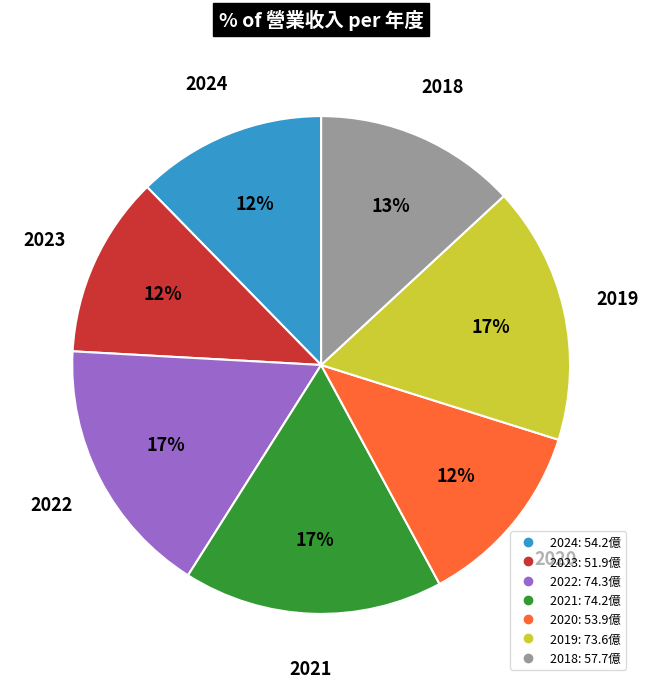

To the nearest percent, what is the difference between the largest and smallest slice percentages?

5%